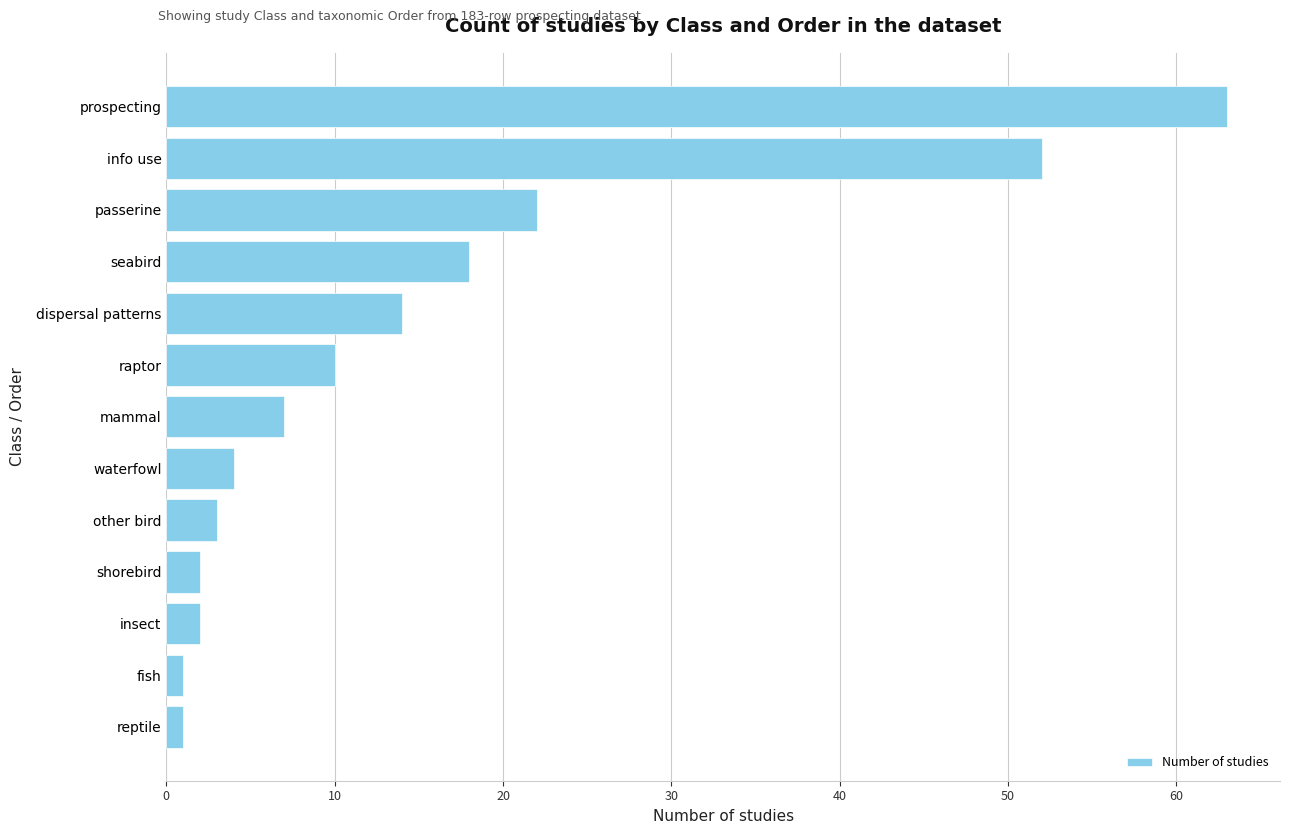

Is it true that the value at dispersal patterns is 14?

True